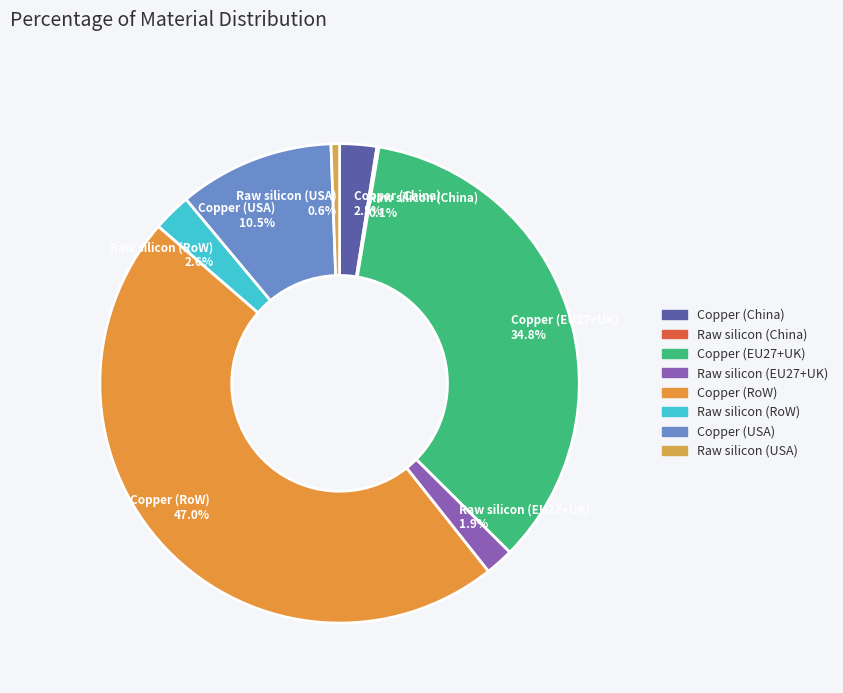

To the nearest percent, what is the average slice percentage?

12%